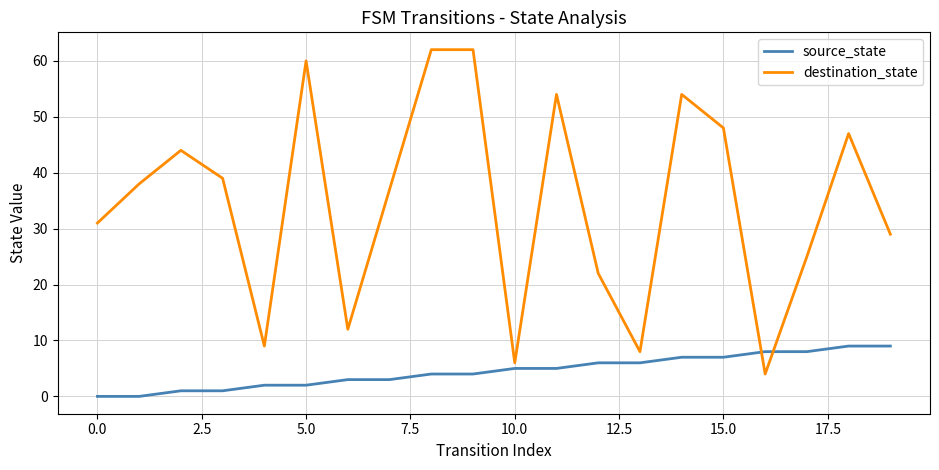

Which series ends up on top after the final intersection of source_state and destination_state?

destination_state